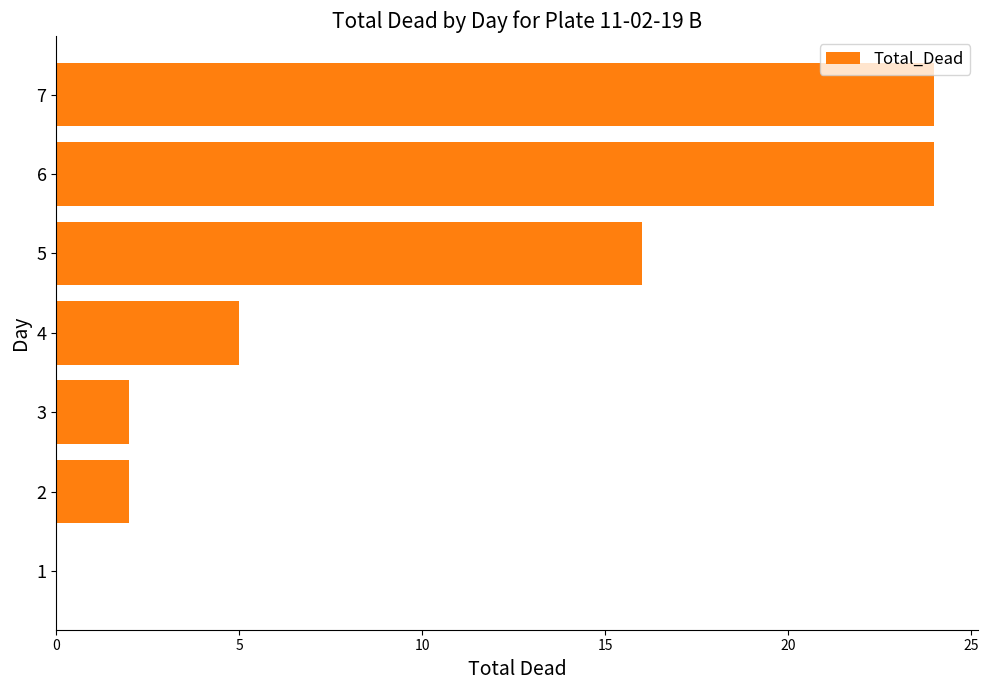

Are the bars horizontal?

Yes